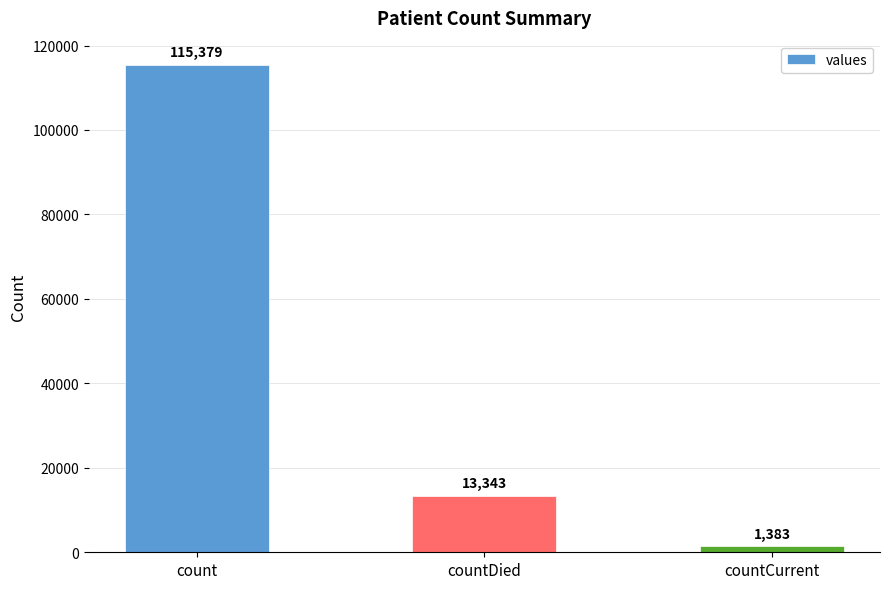

List the labels in order of value, smallest first.

countCurrent, countDied, count